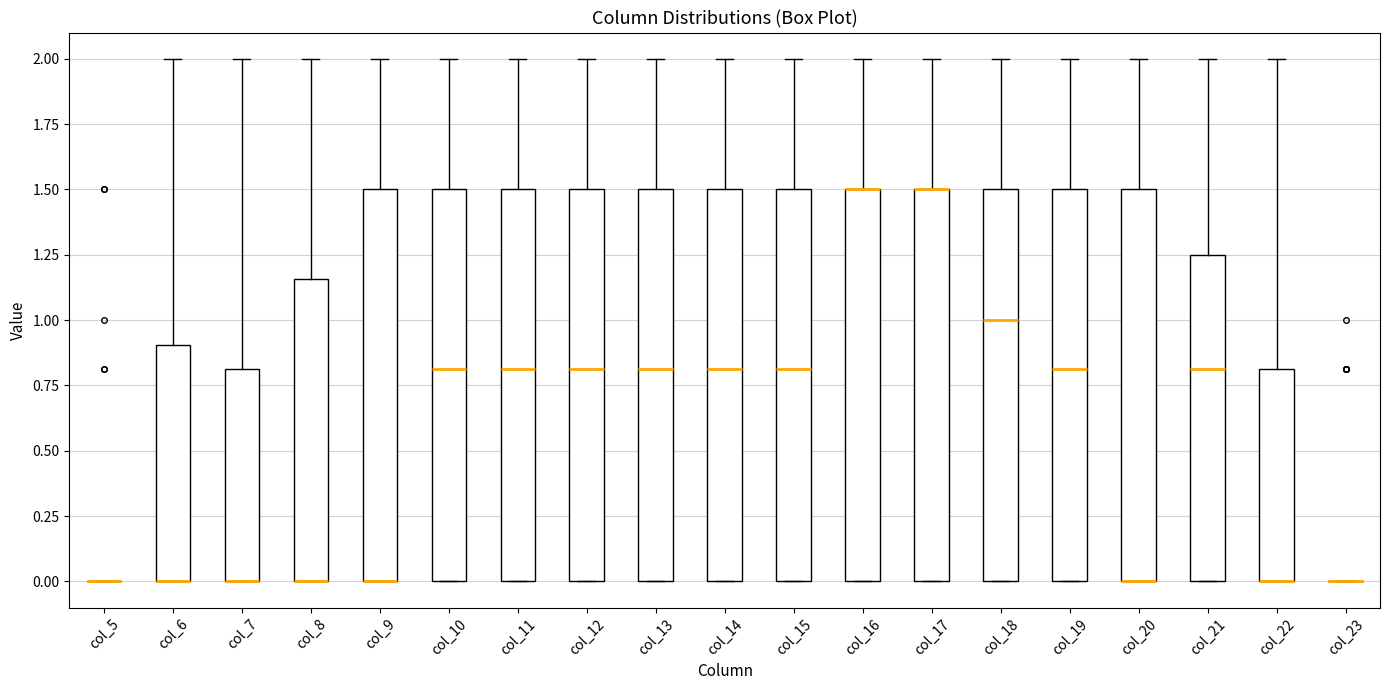

Reading left to right, transcribe this box plot: for each box, give where its median line is, the range the box spans, and where its two whiskers end, as read against the y-axis. The values are not printed on the chart, so give them approximately, as read against the axis.

col_5: box collapsed to a line at 0.00, whiskers 0.00 to 0.00
col_6: median 0.00 (drawn on the box's lower edge), box 0.00 to 0.90, whiskers 0.00 to 2.00
col_7: median 0.00 (drawn on the box's lower edge), box 0.00 to 0.80, whiskers 0.00 to 2.00
col_8: median 0.00 (drawn on the box's lower edge), box 0.00 to 1.15, whiskers 0.00 to 2.00
col_9: median 0.00 (drawn on the box's lower edge), box 0.00 to 1.50, whiskers 0.00 to 2.00
col_10: median 0.80, box 0.00 to 1.50, whiskers 0.00 to 2.00
col_11: median 0.80, box 0.00 to 1.50, whiskers 0.00 to 2.00
col_12: median 0.80, box 0.00 to 1.50, whiskers 0.00 to 2.00
col_13: median 0.80, box 0.00 to 1.50, whiskers 0.00 to 2.00
col_14: median 0.80, box 0.00 to 1.50, whiskers 0.00 to 2.00
col_15: median 0.80, box 0.00 to 1.50, whiskers 0.00 to 2.00
col_16: median 1.50 (drawn on the box's upper edge), box 0.00 to 1.50, whiskers 0.00 to 2.00
col_17: median 1.50 (drawn on the box's upper edge), box 0.00 to 1.50, whiskers 0.00 to 2.00
col_18: median 1.00, box 0.00 to 1.50, whiskers 0.00 to 2.00
col_19: median 0.80, box 0.00 to 1.50, whiskers 0.00 to 2.00
col_20: median 0.00 (drawn on the box's lower edge), box 0.00 to 1.50, whiskers 0.00 to 2.00
col_21: median 0.80, box 0.00 to 1.25, whiskers 0.00 to 2.00
col_22: median 0.00 (drawn on the box's lower edge), box 0.00 to 0.80, whiskers 0.00 to 2.00
col_23: box collapsed to a line at 0.00, whiskers 0.00 to 0.00